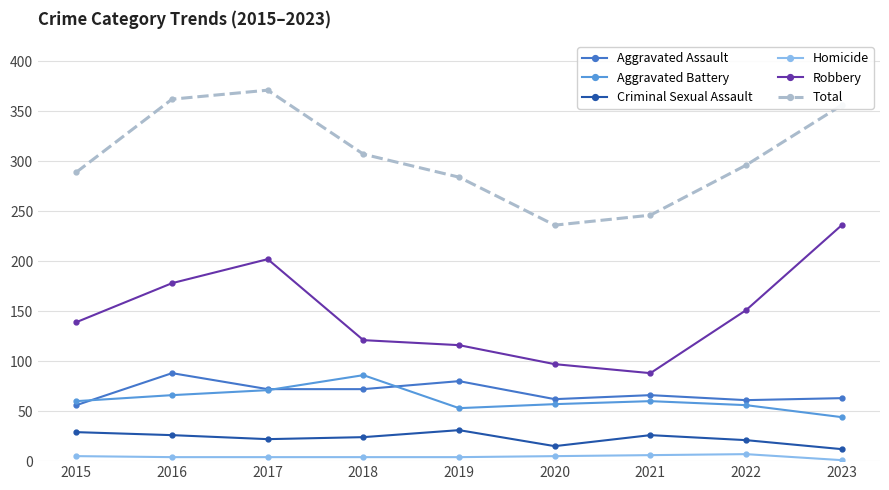

Which series has the widest spread of values?

Robbery